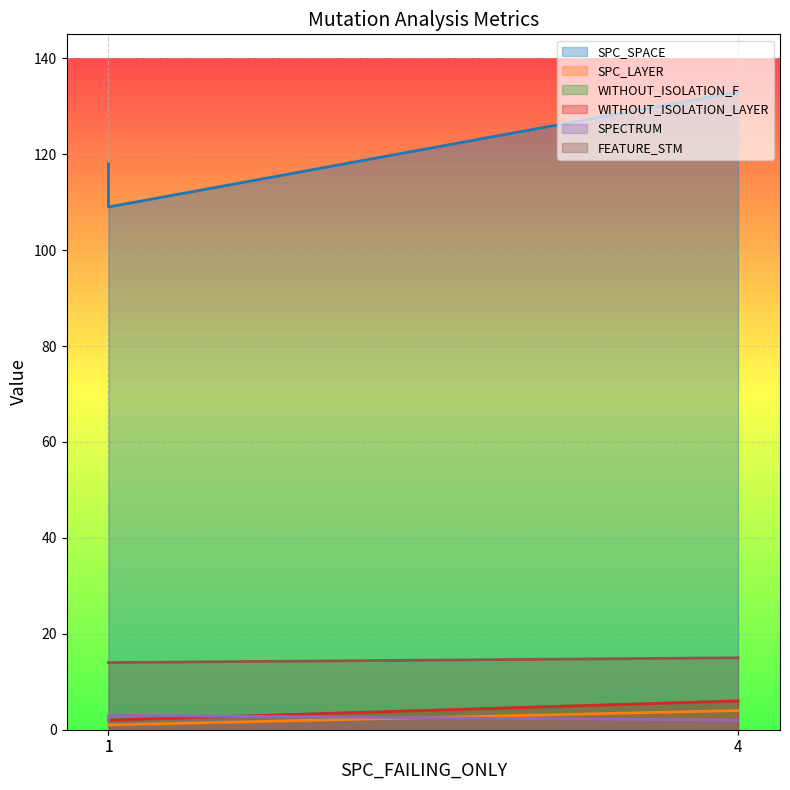

What are all the series names shown in the legend?

SPC_SPACE, SPC_LAYER, WITHOUT_ISOLATION_F, WITHOUT_ISOLATION_LAYER, SPECTRUM, FEATURE_STM